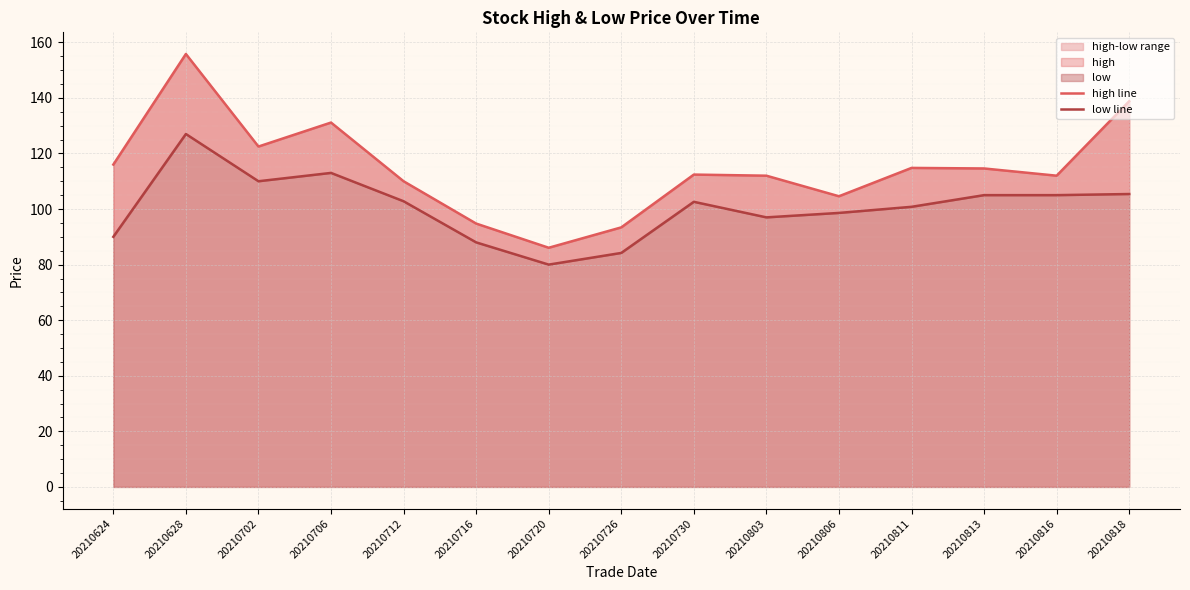

List the labels in order of high line value, largest first.

20210628, 20210818, 20210706, 20210702, 20210624, 20210811, 20210813, 20210730, 20210803, 20210816, 20210712, 20210806, 20210716, 20210726, 20210720